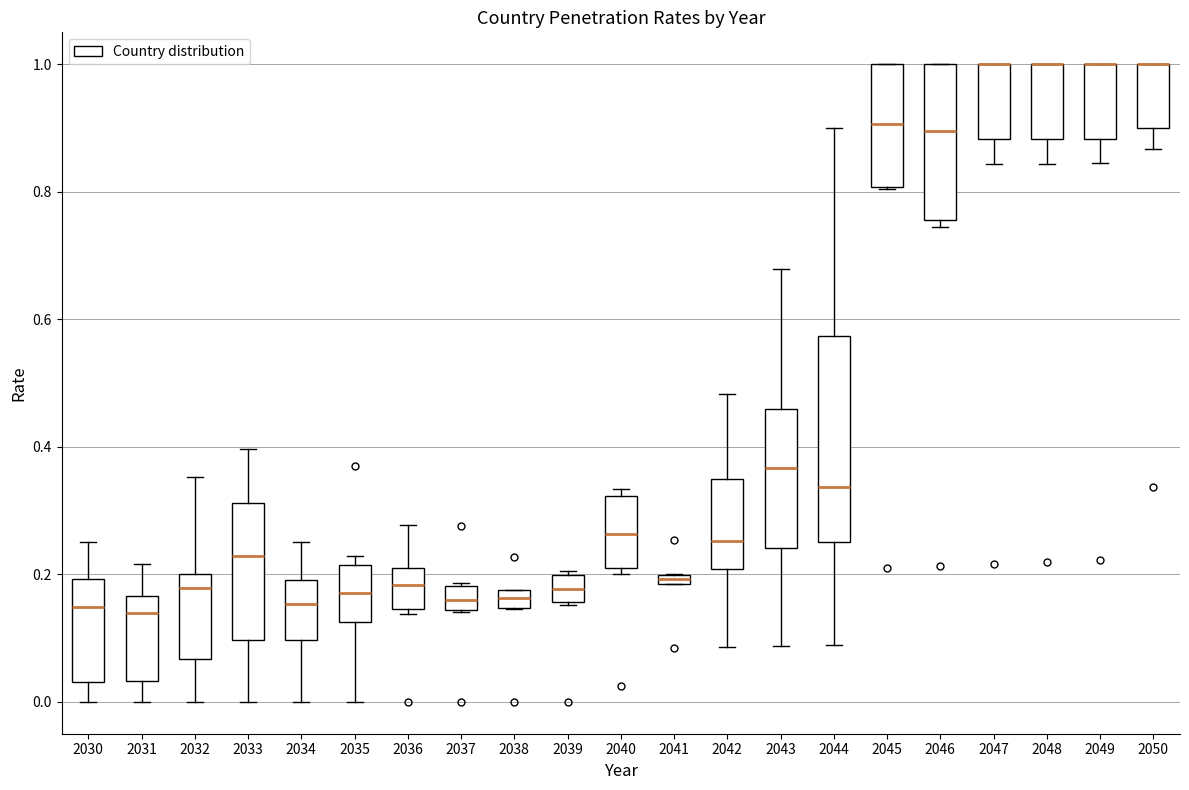

Where does the upper whisker of the box at x = 2036 end on the y-axis? The values are not printed on the chart, so give them approximately, as read against the axis.

0.28